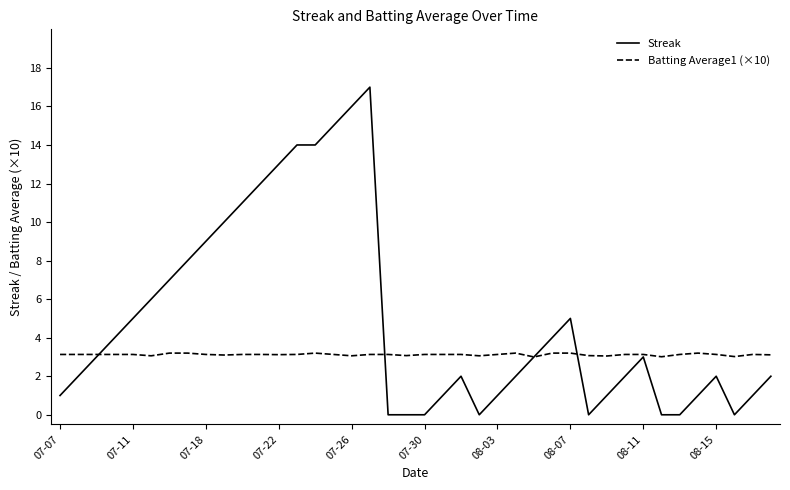

Which series has the largest total across all categories?

Streak